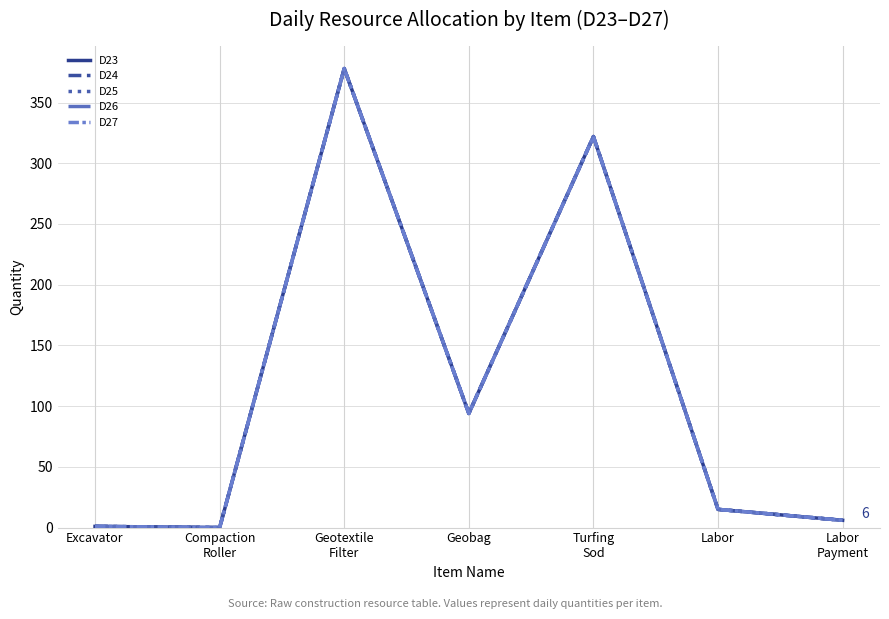

Which category has the lowest value in the D27 series?

Compaction
Roller